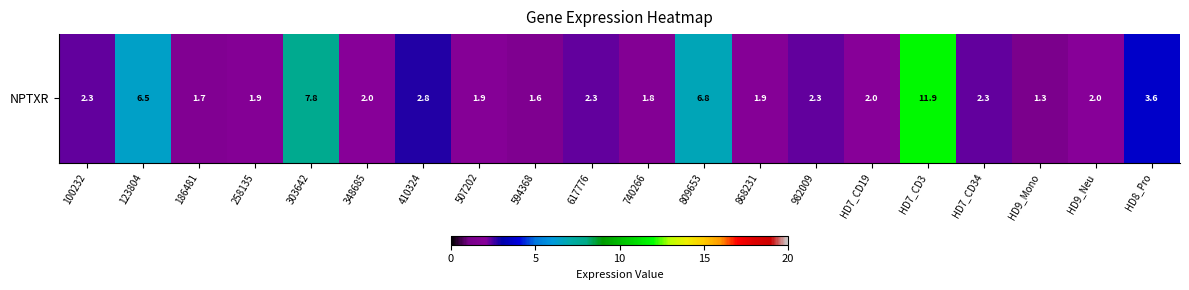

What is the sum of the values at HD9_Mono and HD8_Pro?

4.9